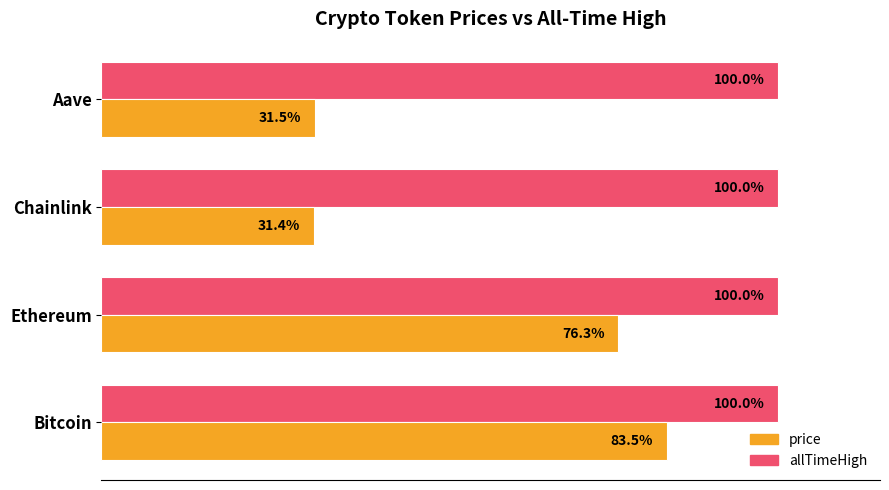

Rank the series by their maximum value, from highest to lowest.

allTimeHigh, price